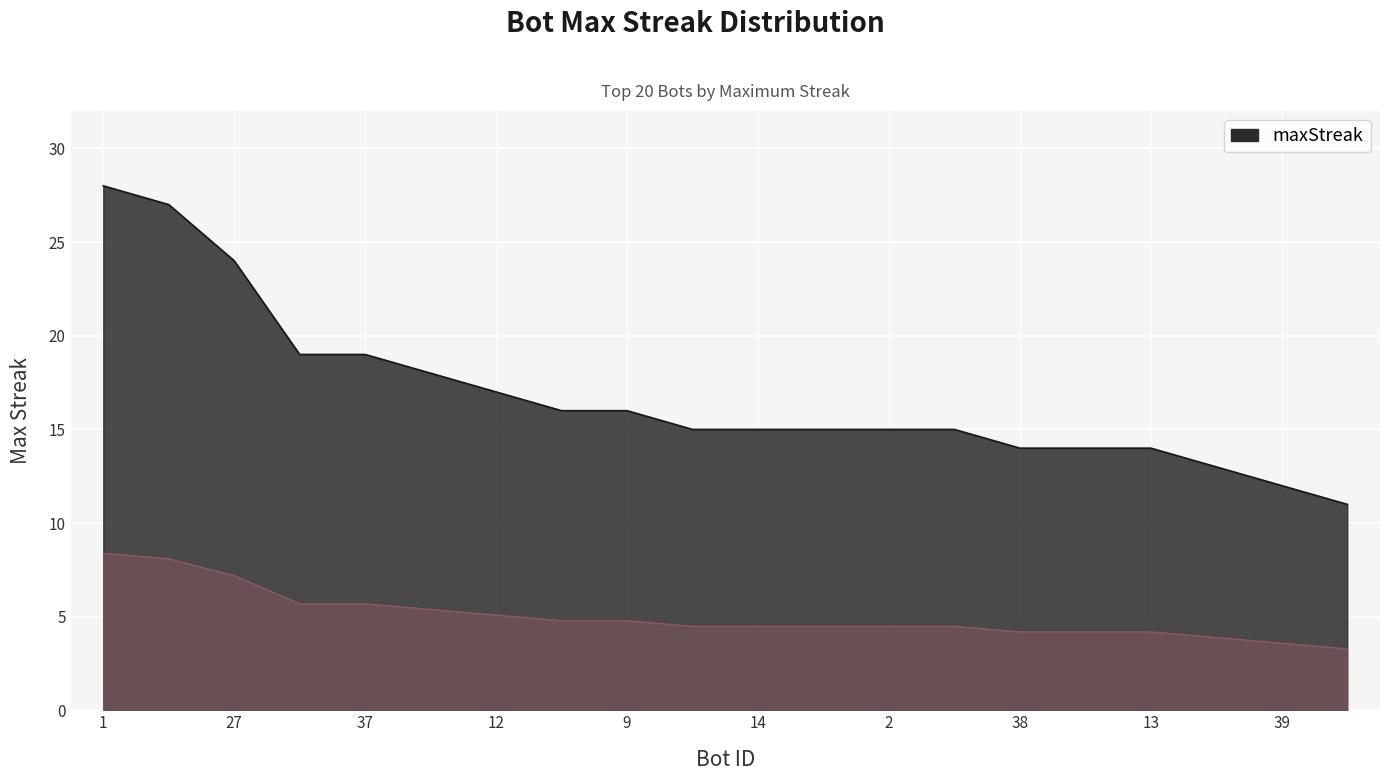

Count the number of categories in the chart.

20